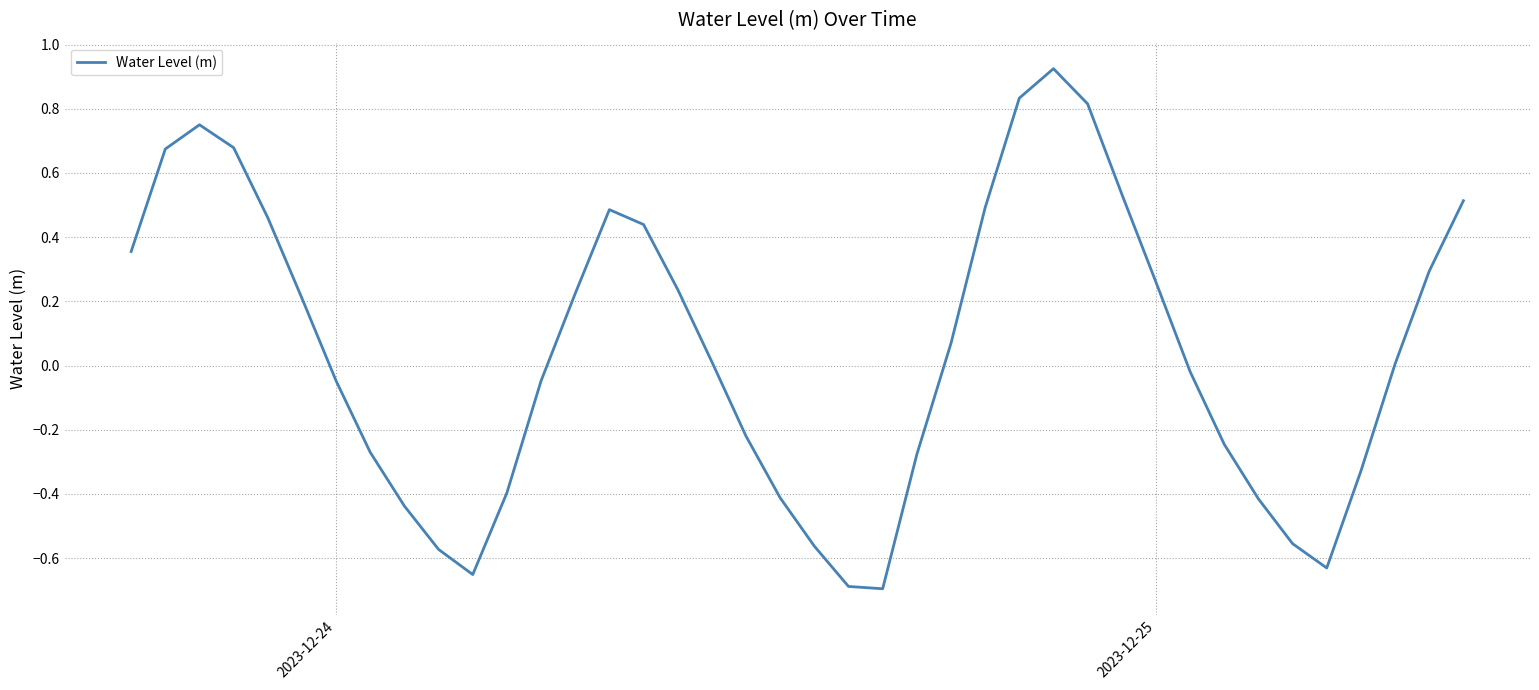

What is the difference between the maximum and minimum values?

1.6